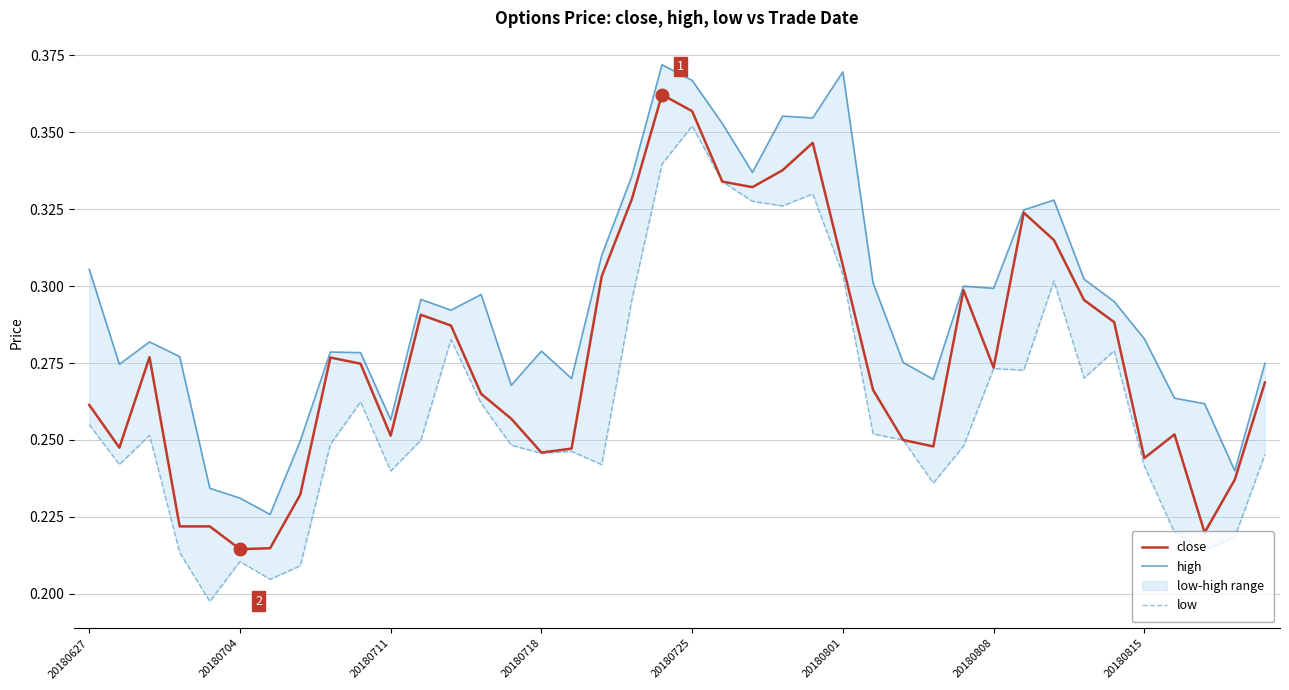

How many lines are shown in the chart?

3